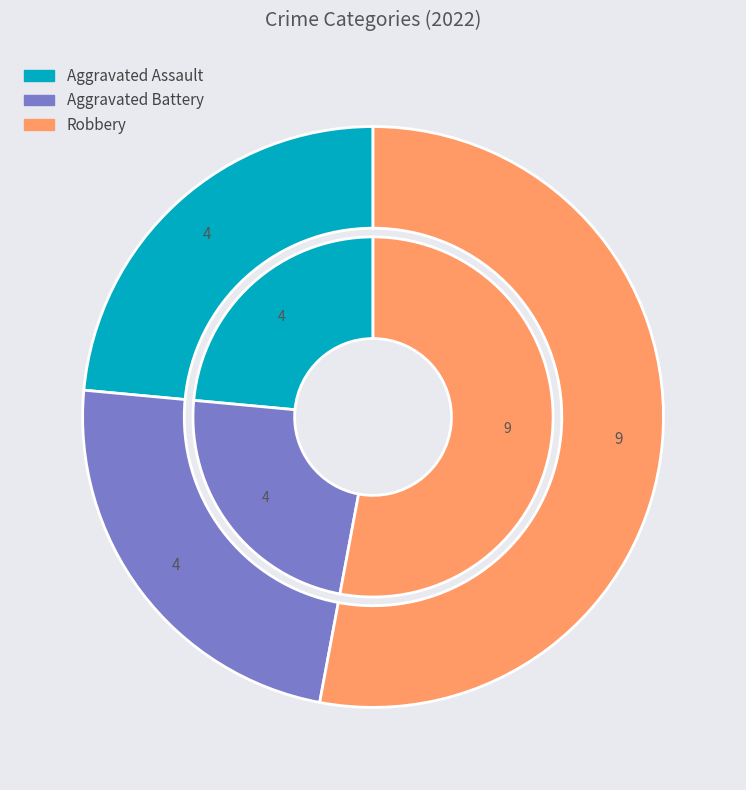

Which has a higher value, Aggravated Assault or Aggravated Battery?

Aggravated Assault